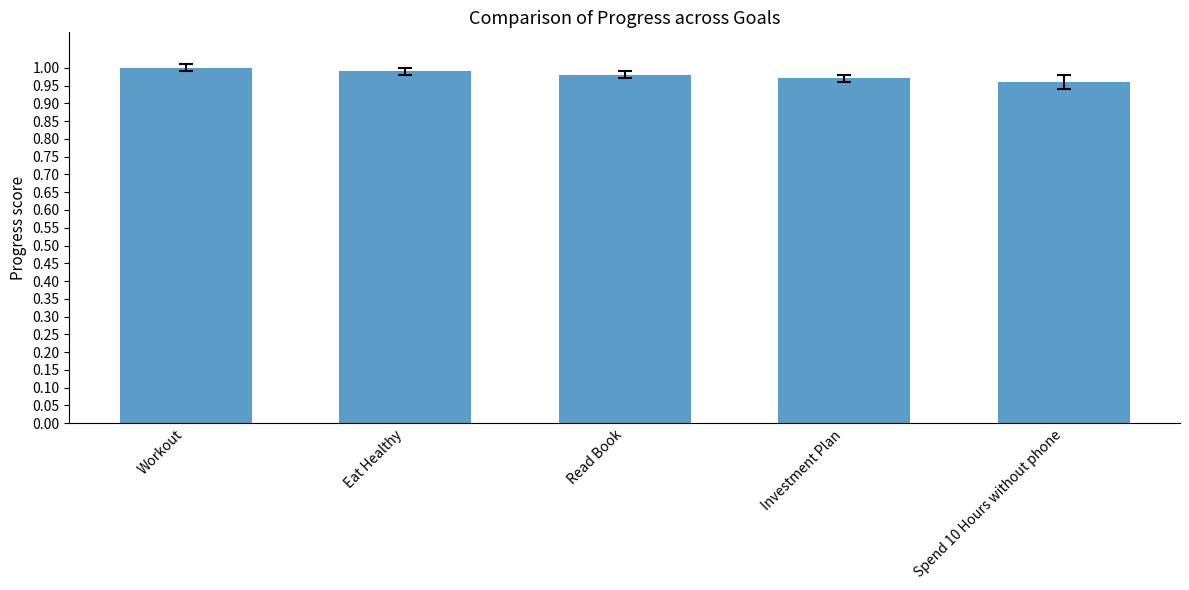

What is the sum of all values?

4.9